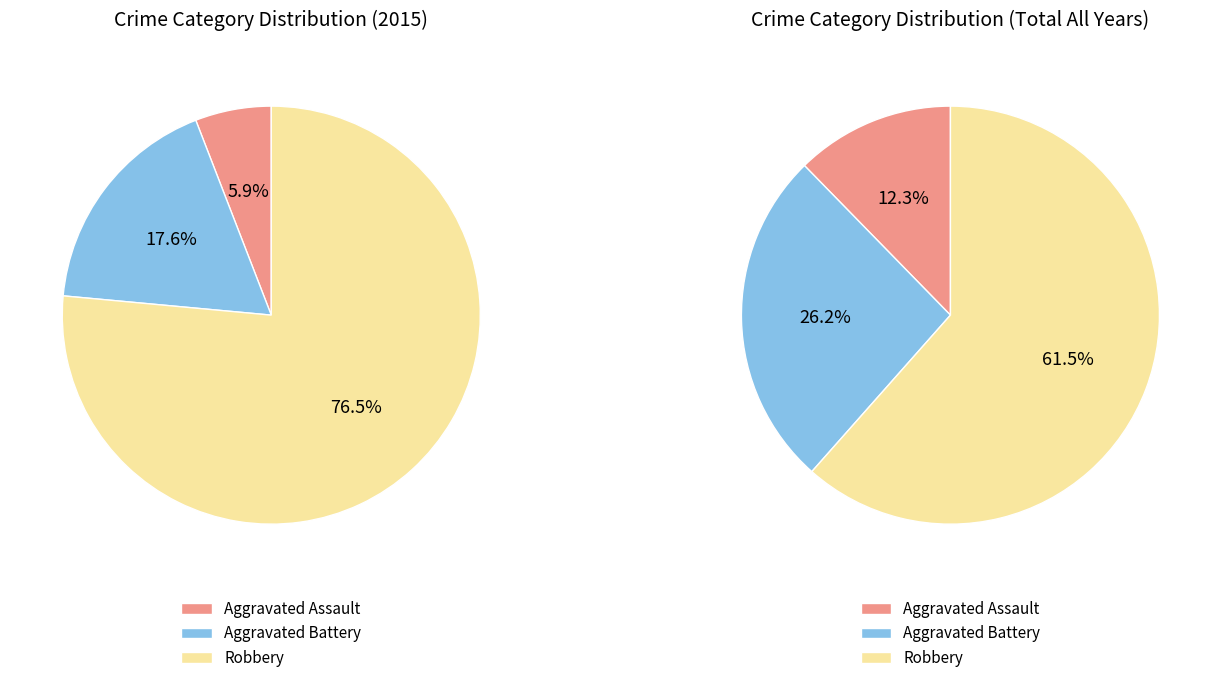

What is the change in value from Aggravated Assault to Robbery?

+12